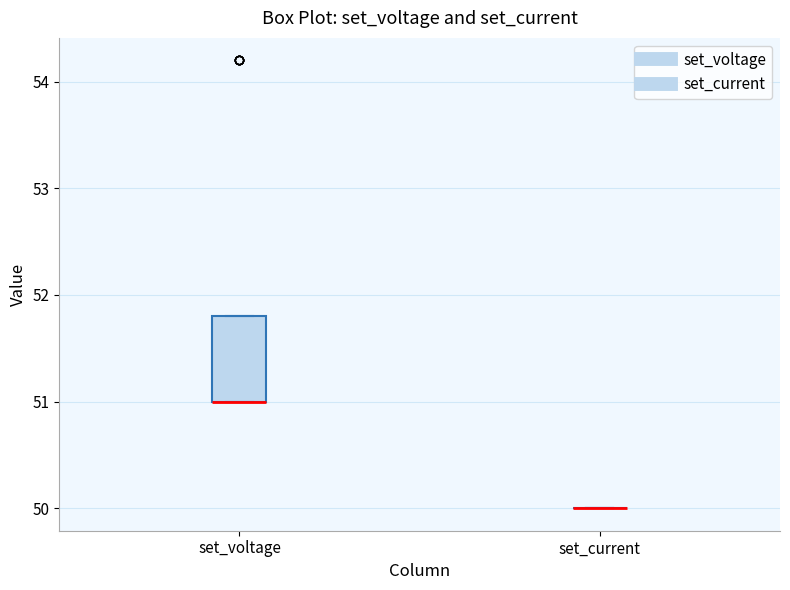

Reading left to right, read every box against the y-axis: the position of its median line, the range the box covers, and the ends of its whiskers. The values are not printed on the chart, so give them approximately, as read against the axis.

set_voltage: median 51.0 (drawn on the box's lower edge), box 51.0 to 51.8, whiskers 51.0 to 51.8
set_current: box collapsed to a line at 50.0, whiskers 50.0 to 50.0